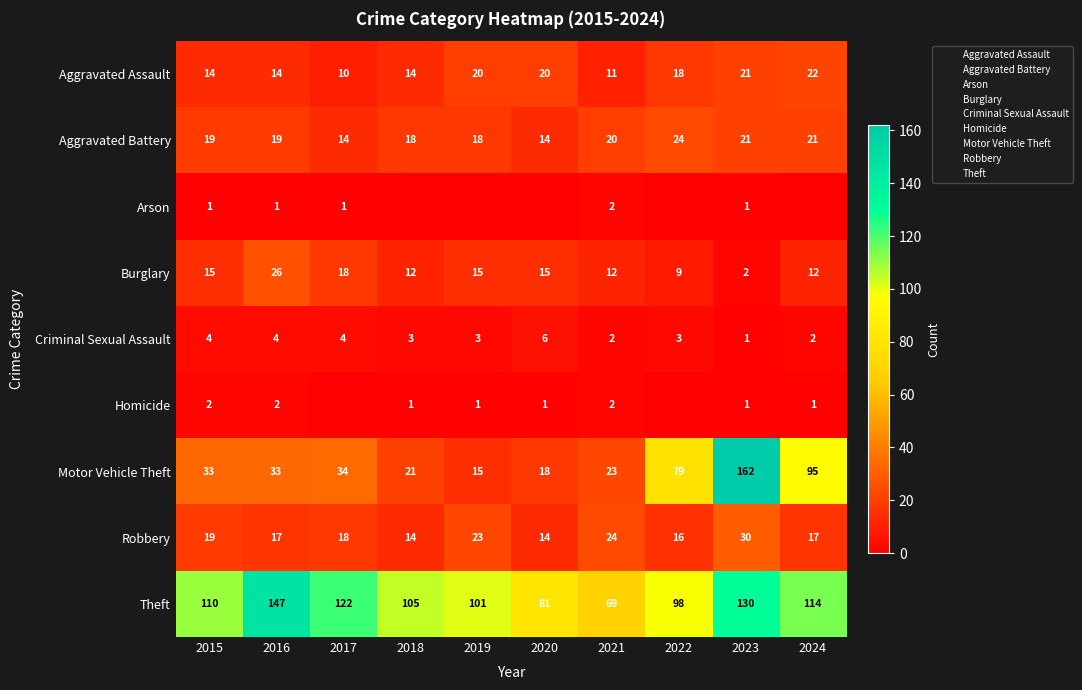

What is the average value of the Robbery series?

19